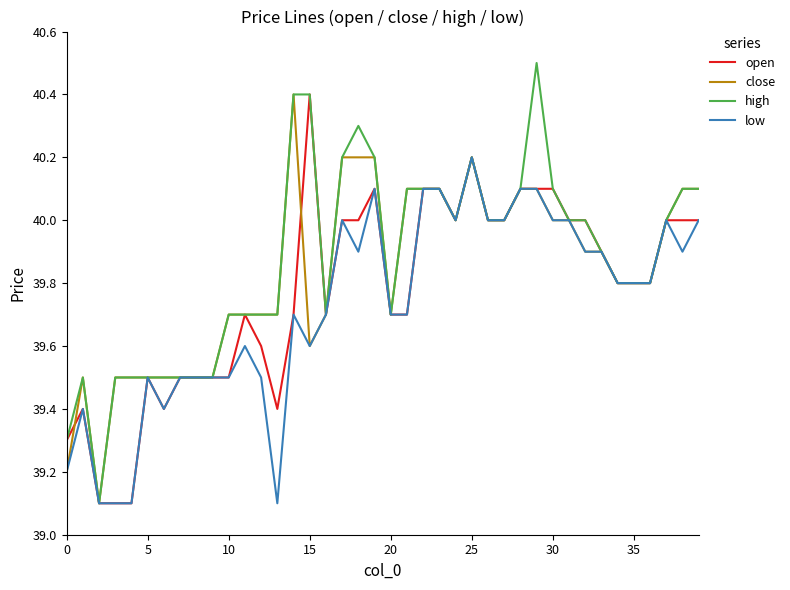

What is the greatest value displayed?

40.5